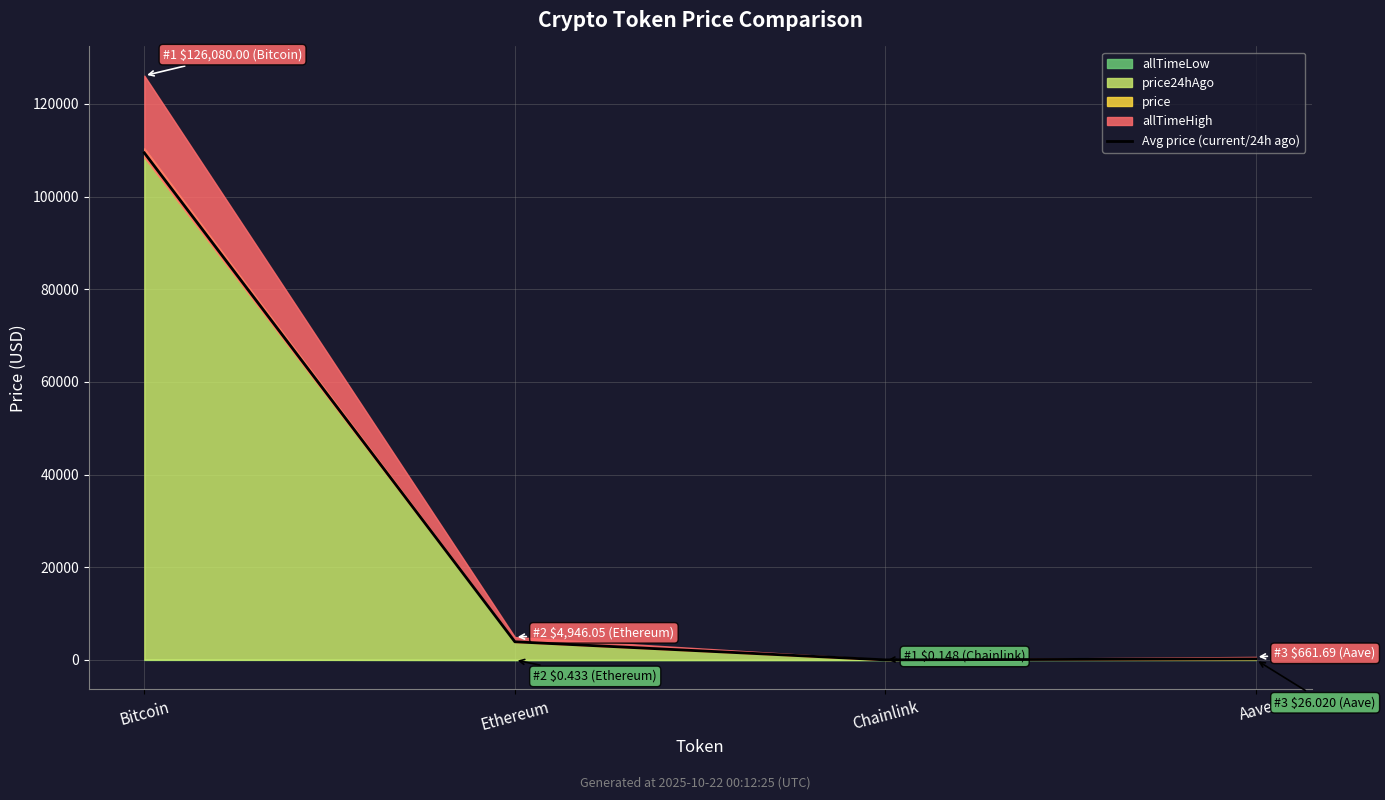

How many points are lower than both their immediate neighbors (excluding endpoints)?

1